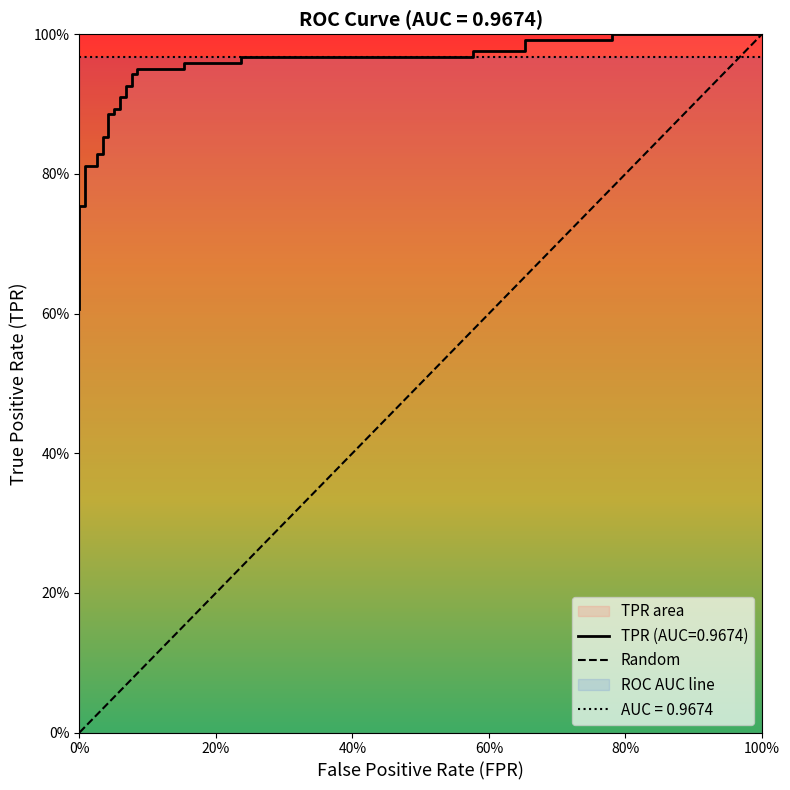

The value at 20 is 0.3. True or false?

False